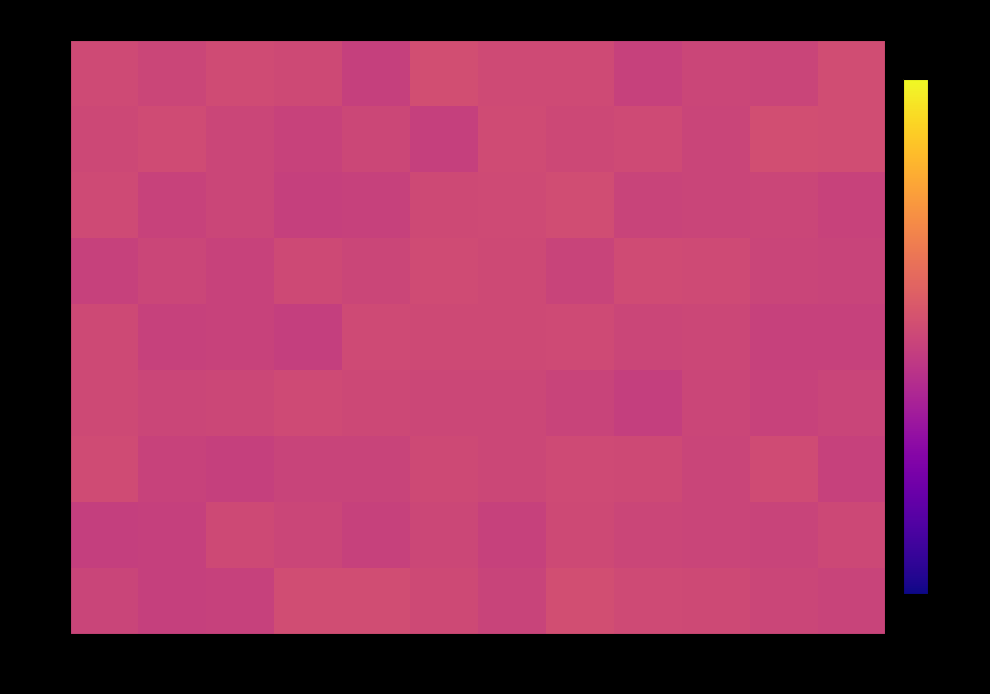

Which label corresponds to the smallest value in the chart?

3